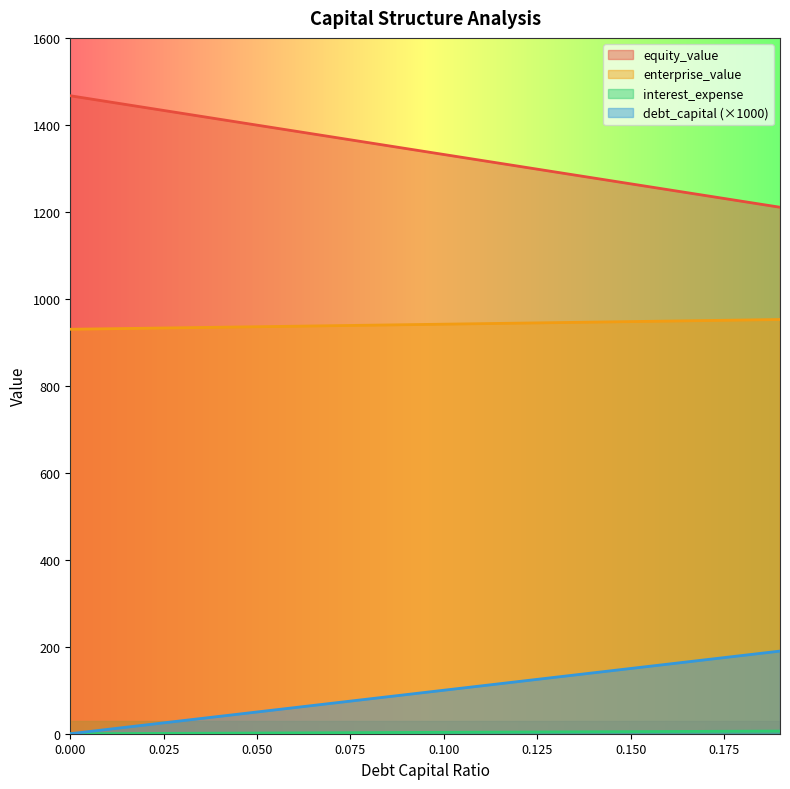

Reading right to left, list all the values displayed in this chart.

debt_capital: 6.1	5.7	5.4	5.1	4.8	4.5	4.2	3.8	3.5	3.2	2.9	2.6	2.2	1.9	1.6	1.3	1.0	0.6	0.3	0.0
equity_value: 1210.6	1224.1	1237.5	1251.0	1264.5	1277.9	1291.4	1304.9	1318.4	1331.9	1345.4	1358.9	1372.4	1385.9	1399.4	1412.9	1426.4	1439.9	1453.4	1466.9
enterprise_value: 952.4	951.2	950.0	948.8	947.6	946.4	945.3	944.1	942.9	941.7	940.5	939.3	938.2	937.0	935.8	934.7	933.5	932.3	931.2	930.0
interest_expense: 190.0	180.0	170.0	160.0	150.0	140.0	130.0	120.0	110.0	100.0	90.0	80.0	70.0	60.0	50.0	40.0	30.0	20.0	10.0	0.0